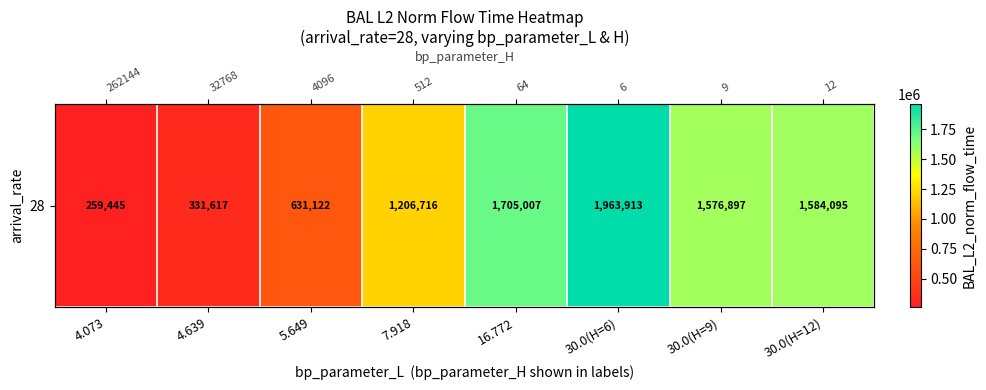

The chart shows a value of 259444.9 at 4.073. True or false?

True